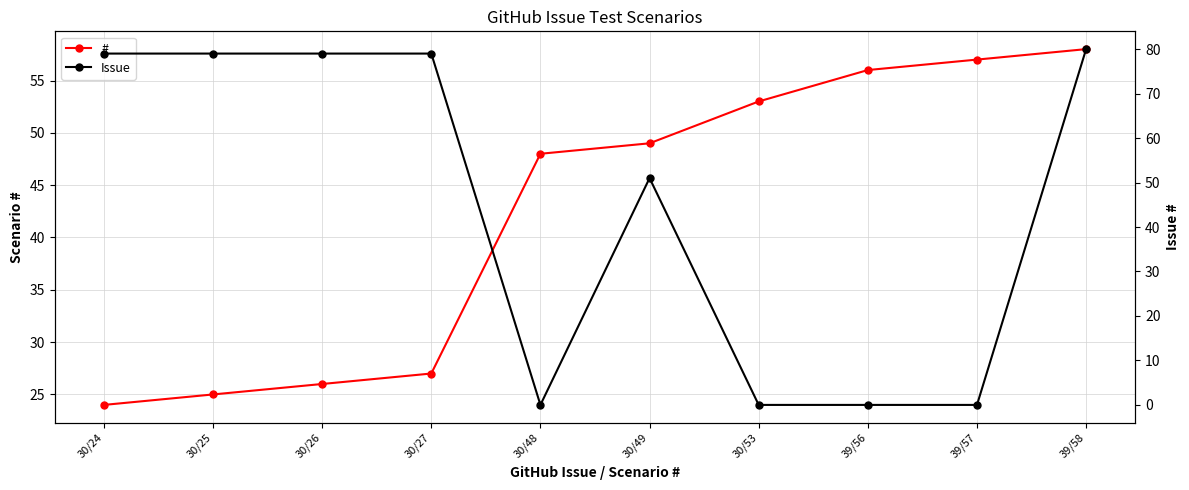

Reading left to right, what are all the values shown in this chart?

#: 30/24=24	30/25=25	30/26=26	30/27=27	30/48=48	30/49=49	30/53=53	39/56=56	39/57=57	39/58=58
Issue: 30/24=79	30/25=79	30/26=79	30/27=79	30/48=0	30/49=51	30/53=0	39/56=0	39/57=0	39/58=80